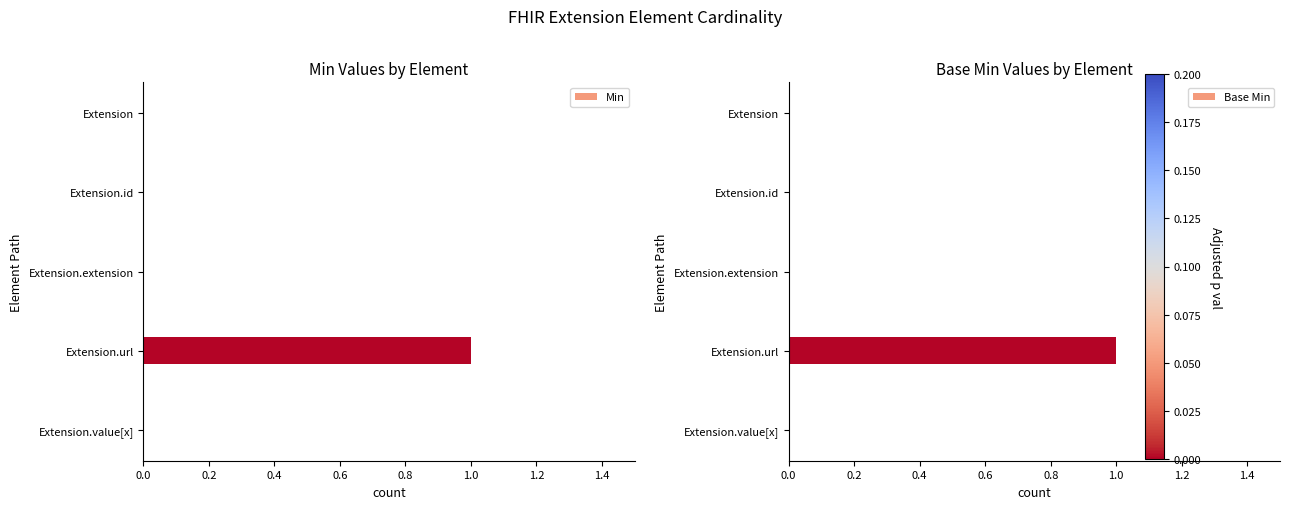

The value of Min at Extension.extension is 0. True or false?

True